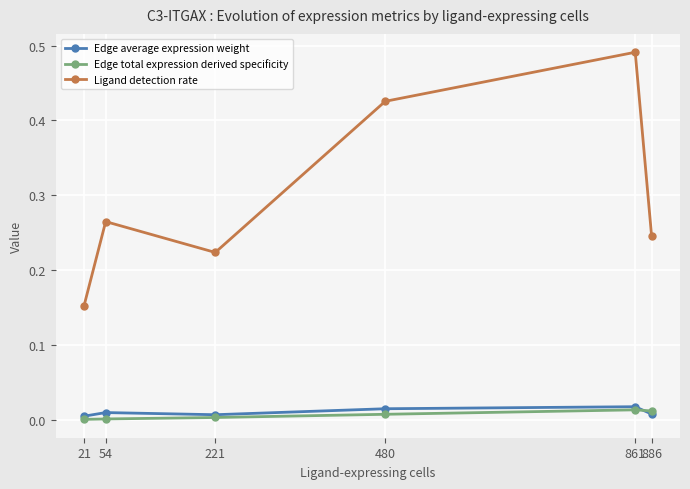

Where is the first local minimum for Edge average expression weight?

221